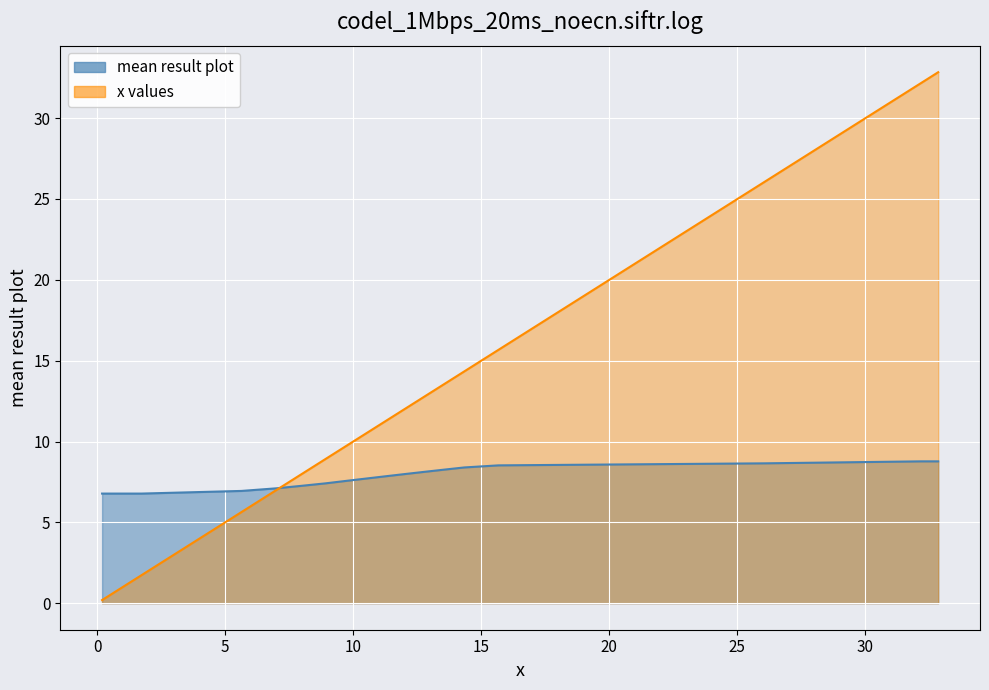

At how many categories does at least one series exceed 17?

2